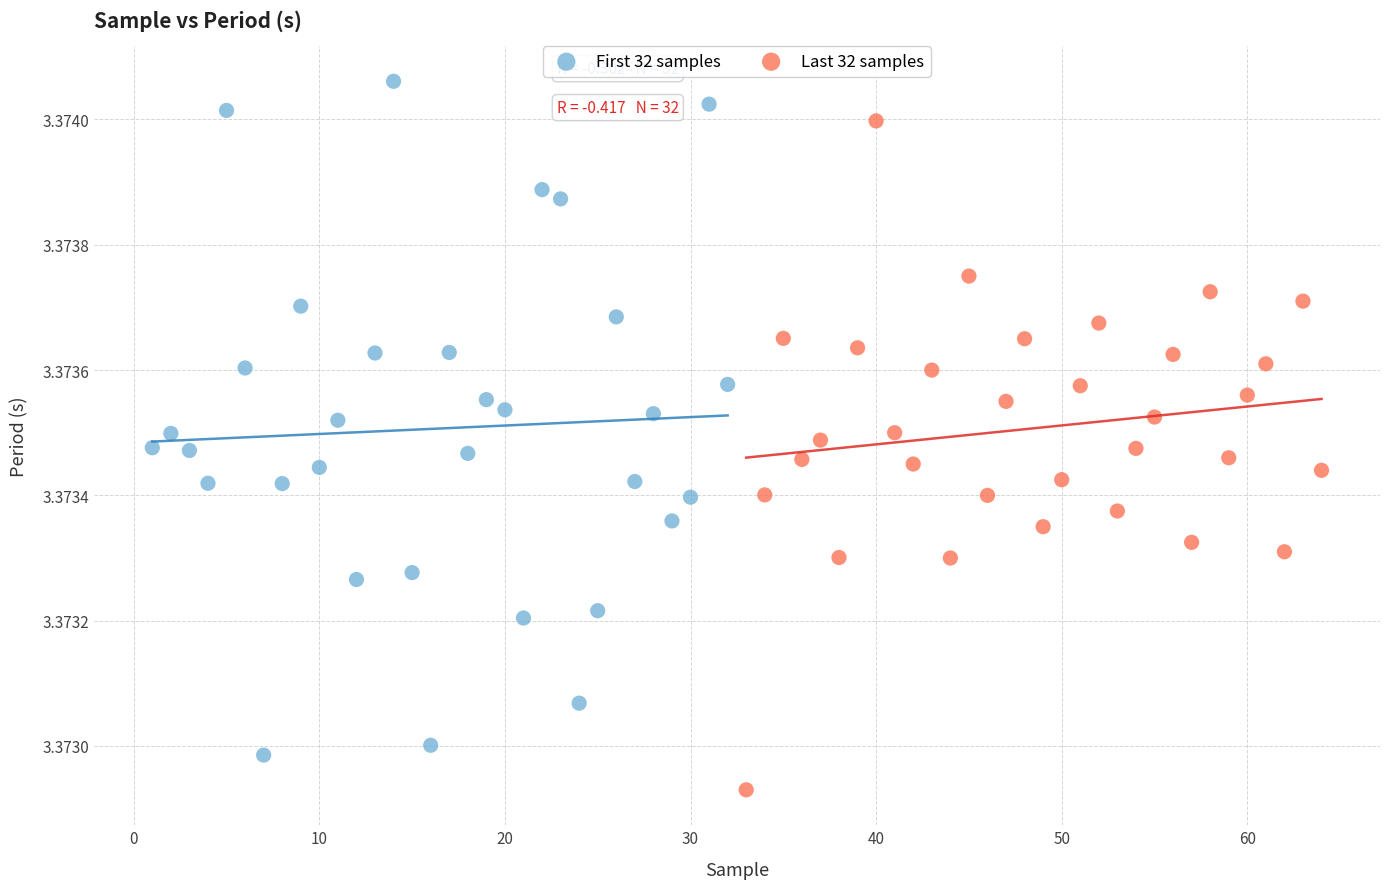

Which series reaches the minimum Y coordinate?

Last 32 samples